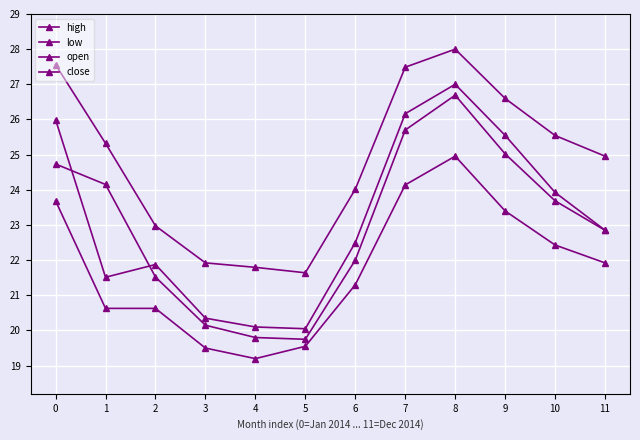

How many categories are shown in the chart?

12